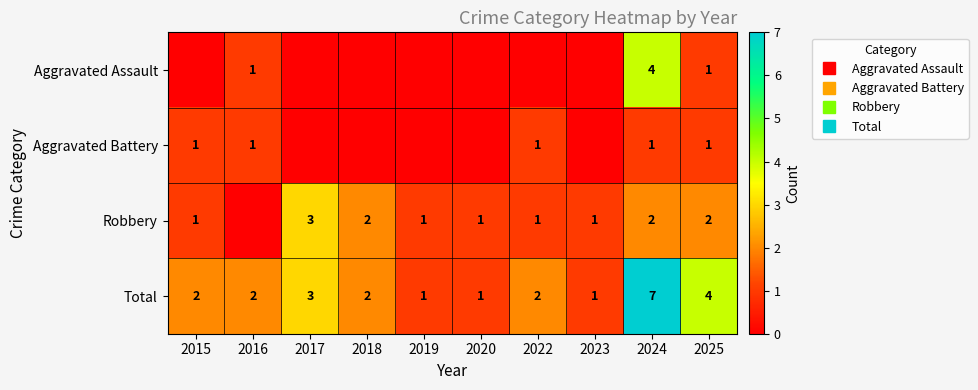

Which category has the lowest value in the Total series?

2019